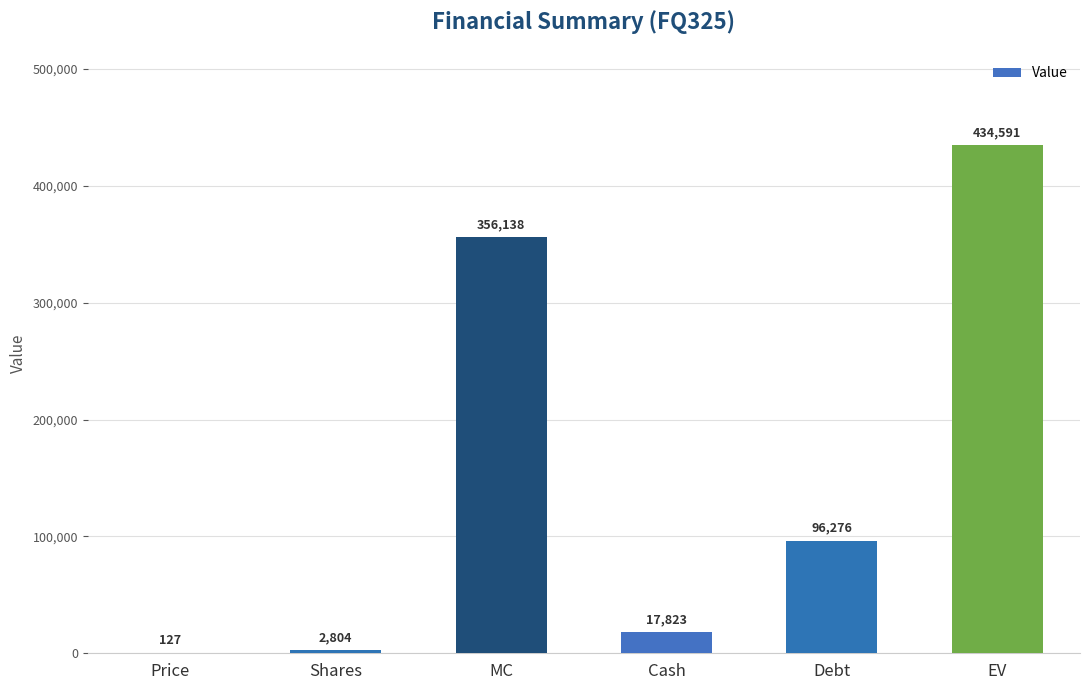

Where is the data nearest to the value 217358?

Debt